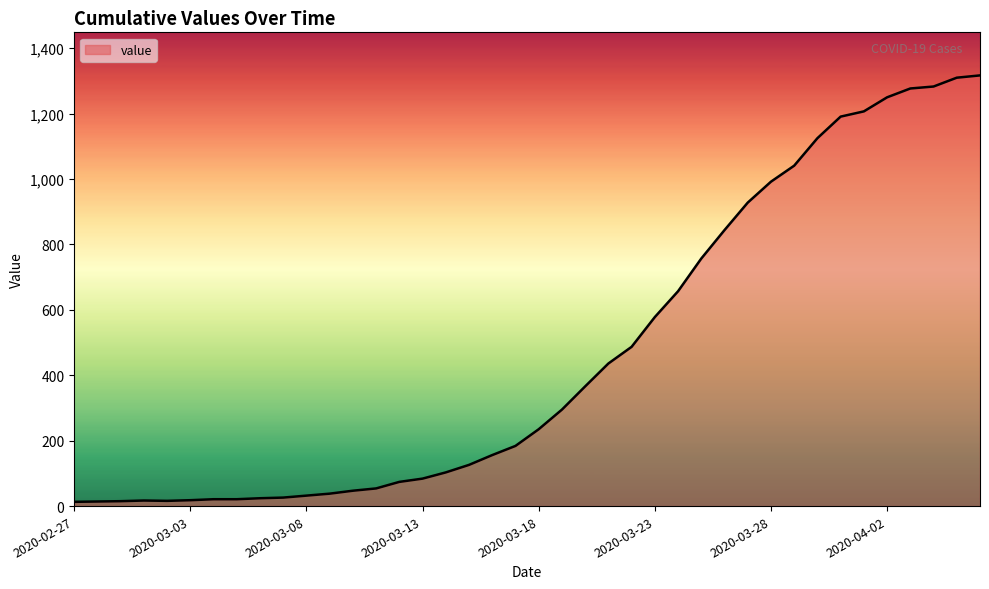

What is the maximum value shown in the chart?

1317